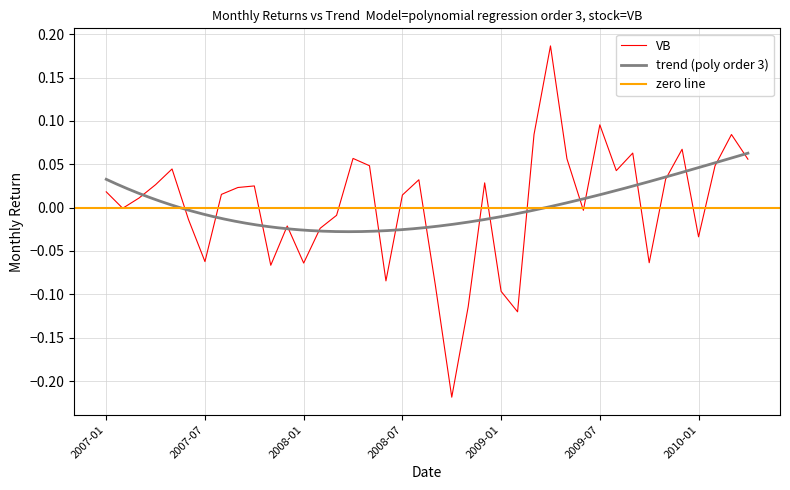

How many negative values are there?

17